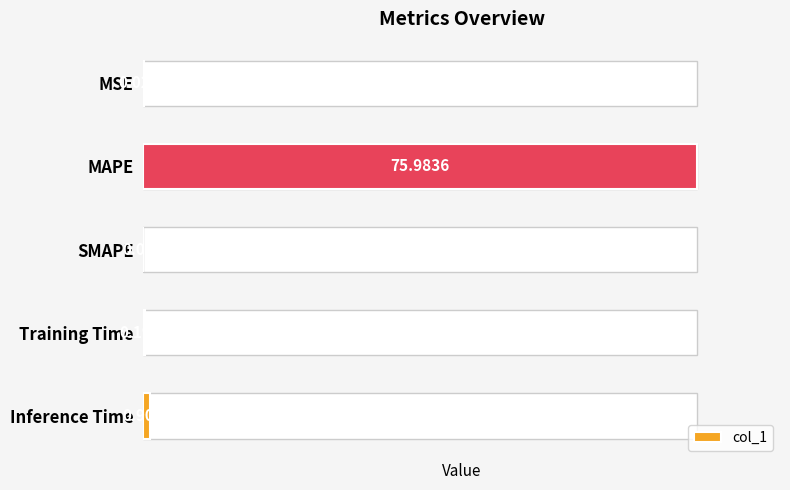

Reading left to right, list all the values displayed in this chart.

0=0.0	1=76.0	2=0.0	3=0.2	4=0.9